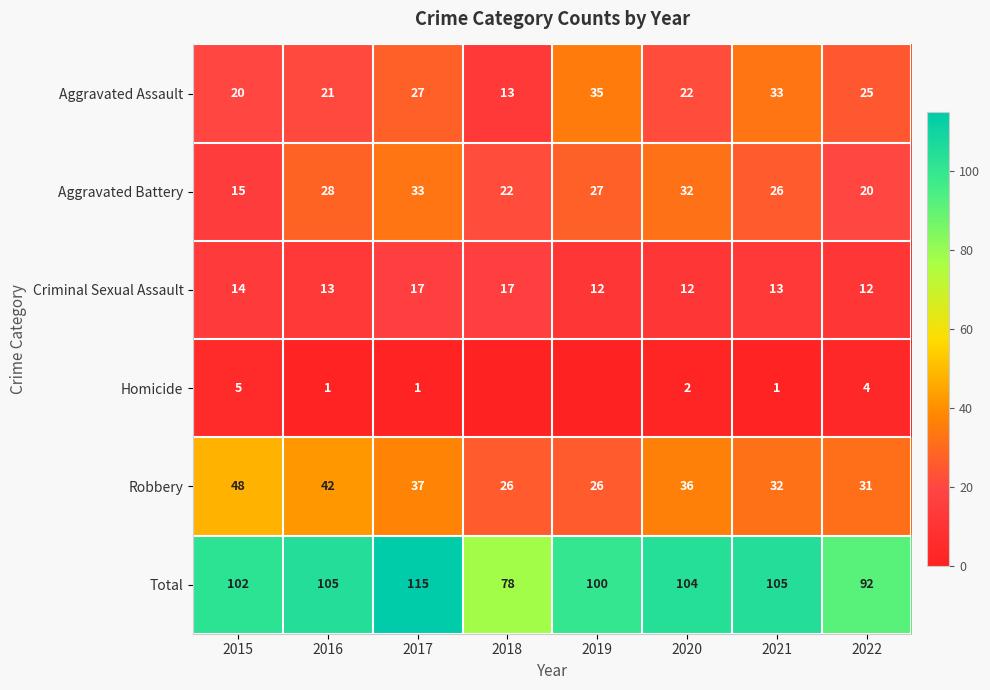

How many data points in Robbery are less than 36?

4